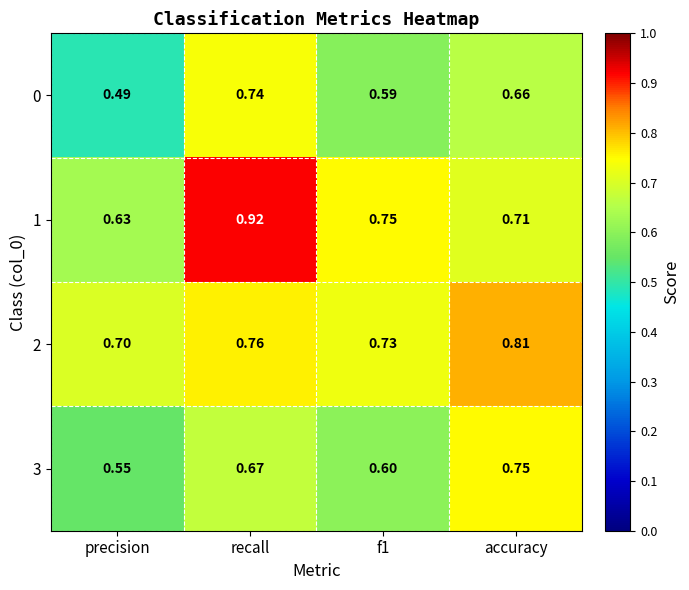

Which series changed the most between recall and accuracy?

1